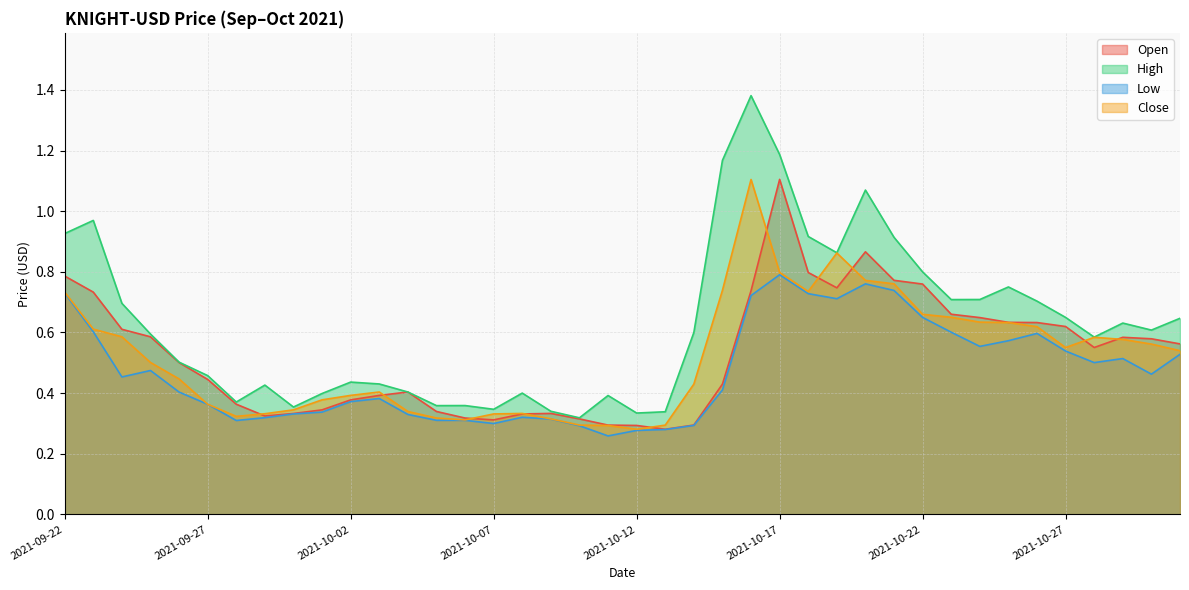

Which category has the lowest value across all series?

2021-10-11